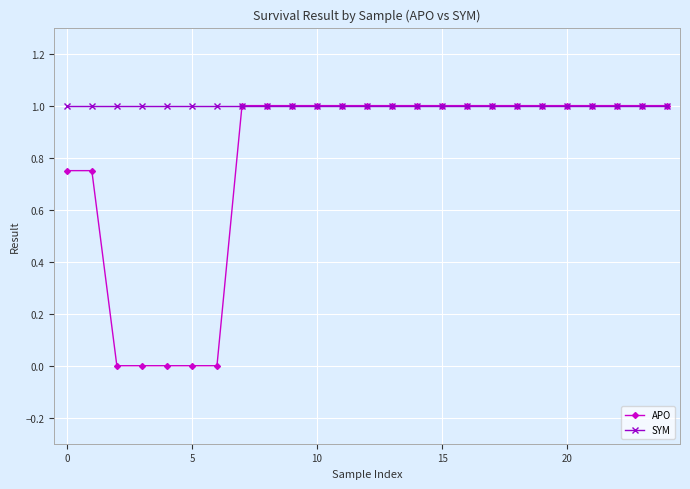

Rank the series by their average value, from lowest to highest.

APO, SYM